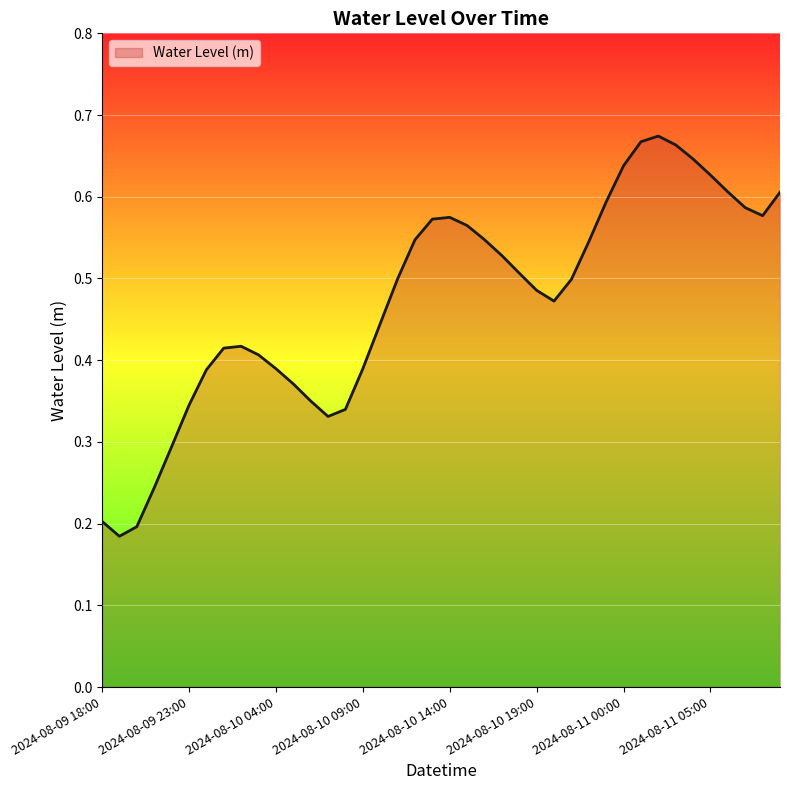

Is this an area chart (filled region under the line)?

Yes